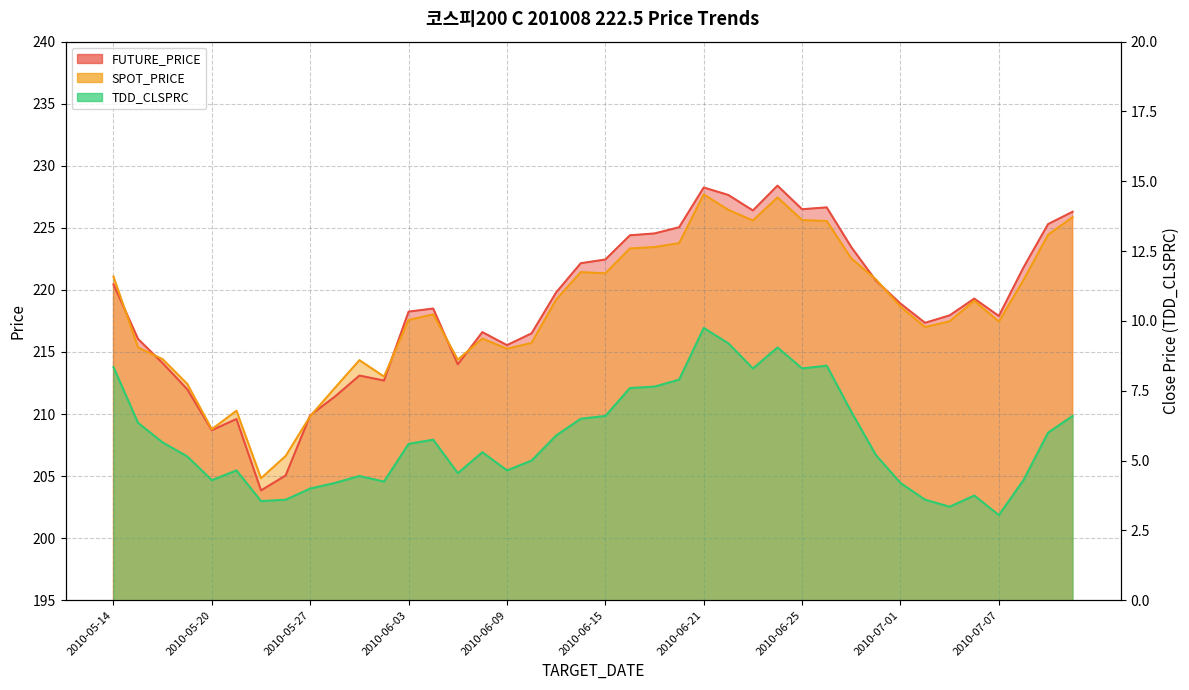

The SPOT_PRICE series shows 225.6 at 2010-06-28. True or false?

True